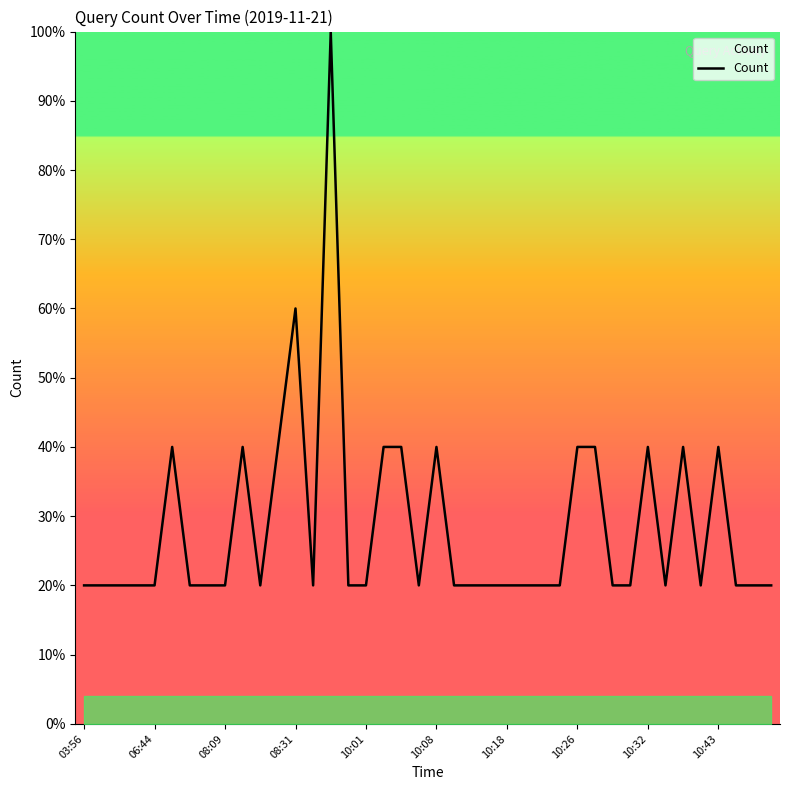

What is the greatest value displayed?

100